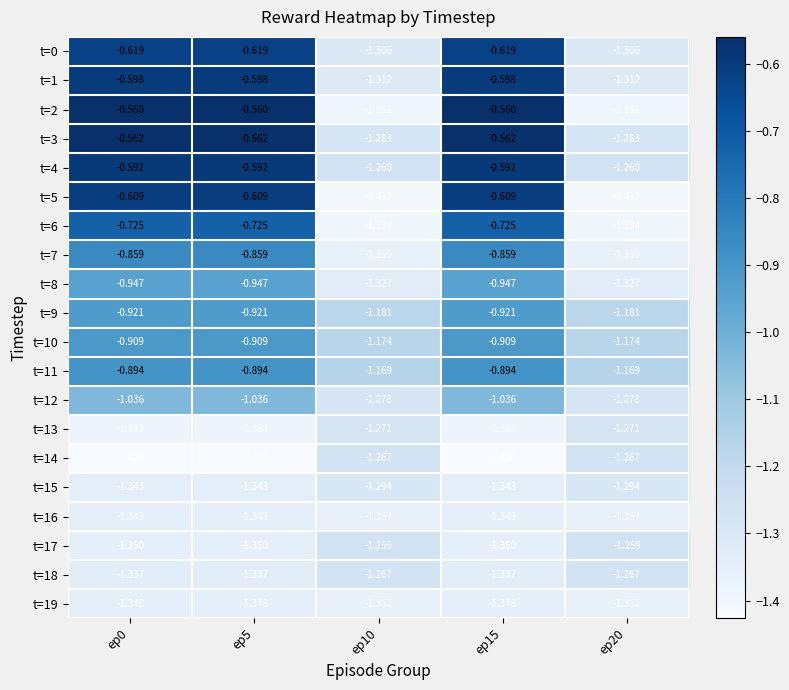

Is the value of t=0 at ep10 greater than the value of t=12 at ep15?

No